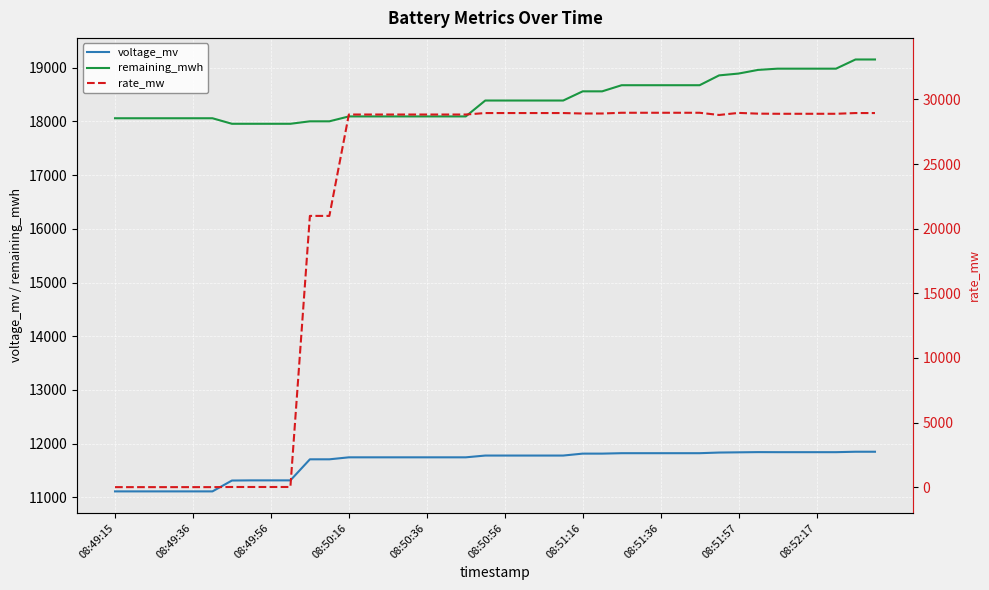

True or false: voltage_mv and remaining_mwh cross at least once.

False